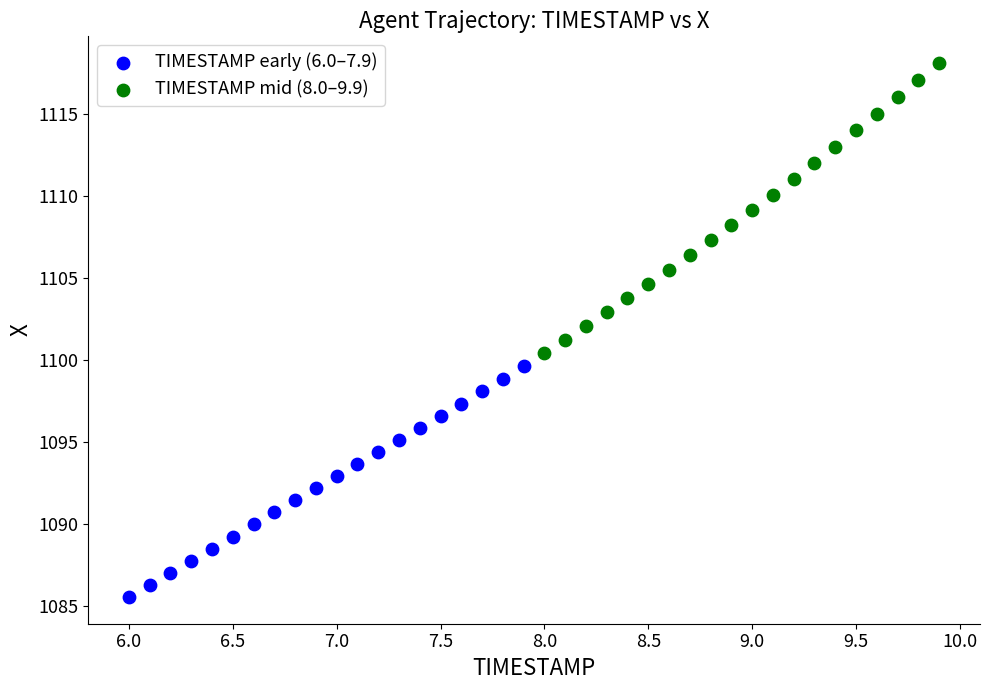

Which series has the widest spread of Y values?

TIMESTAMP mid (8.0–9.9)